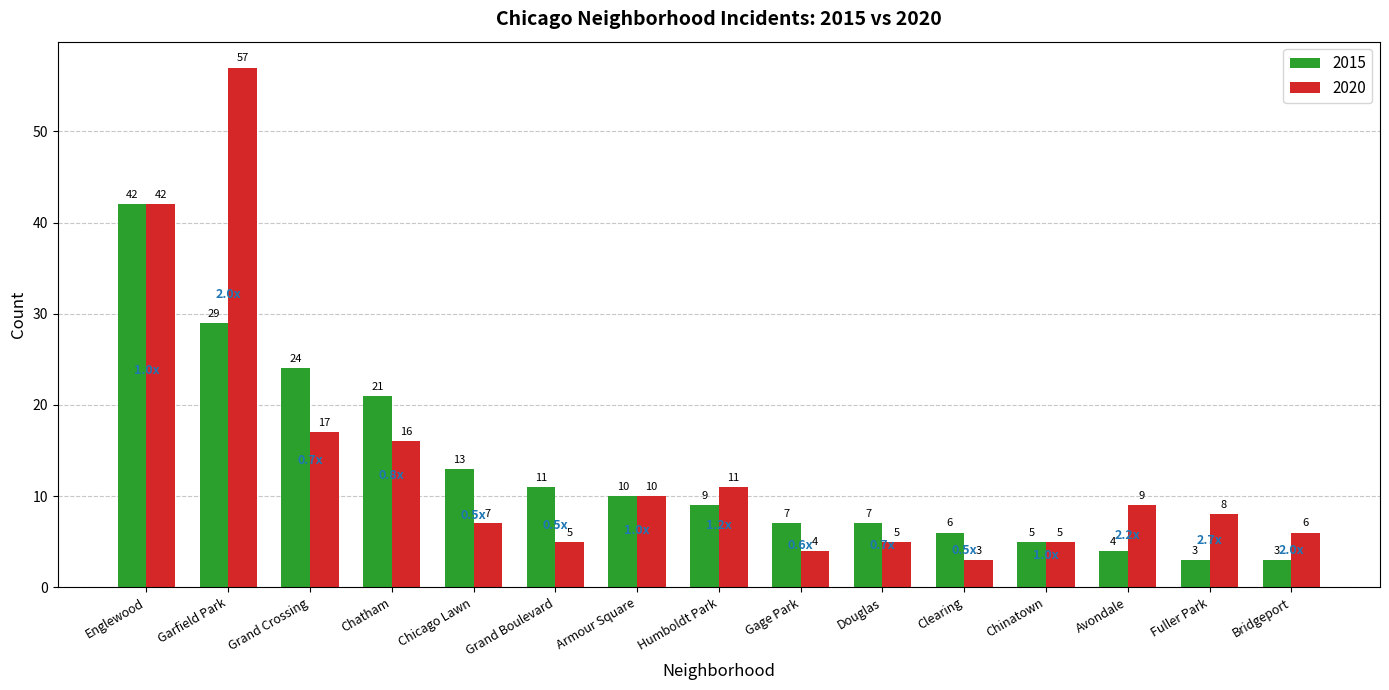

Which category has the highest value across all series?

Garfield Park